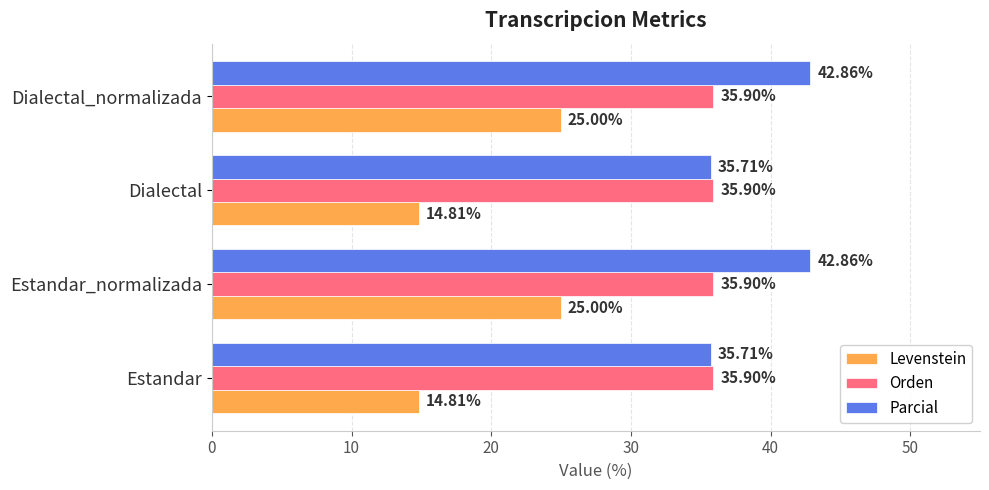

What are all the series names shown in the legend?

Levenstein, Orden, Parcial